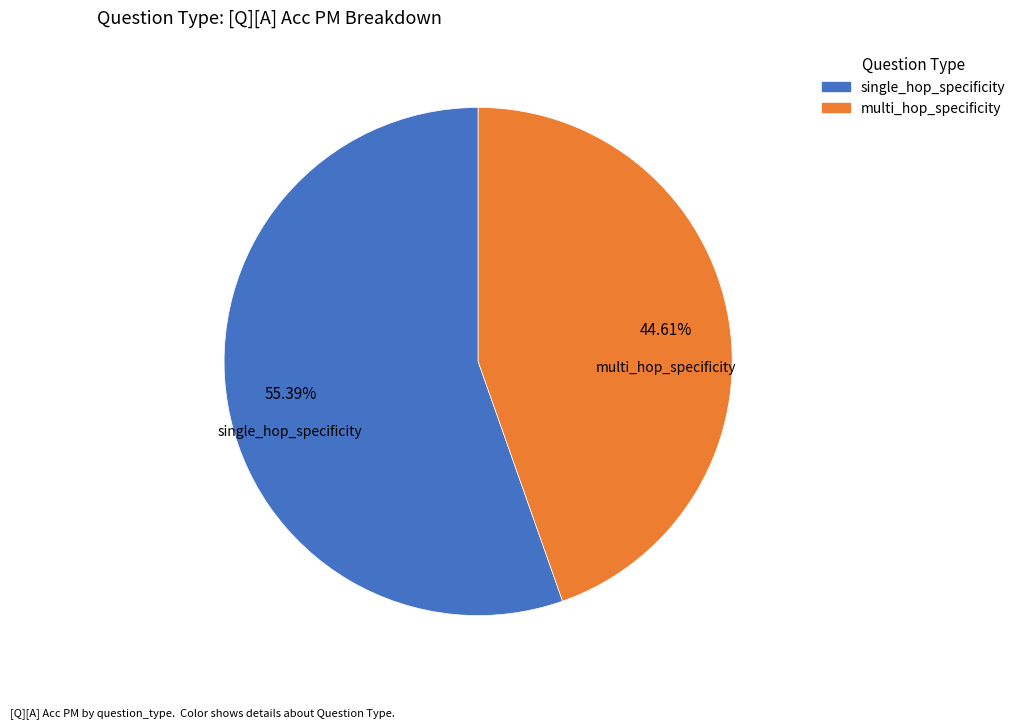

How many segments does this pie chart have?

2